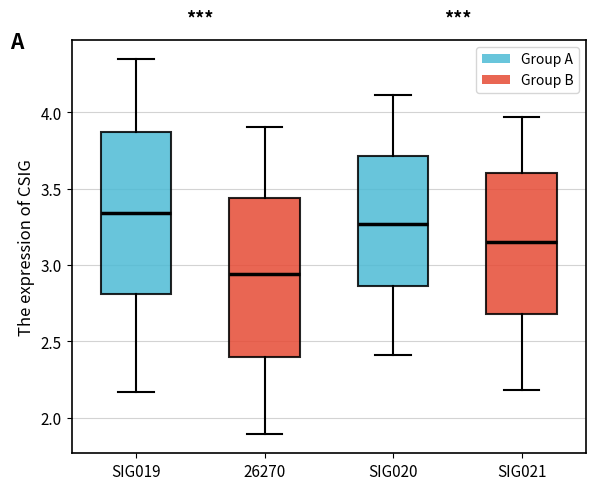

Reading left to right, transcribe this box plot: for each box, give where its median line is, the range the box spans, and where its two whiskers end, as read against the y-axis. The values are not printed on the chart, so give them approximately, as read against the axis.

SIG019: median 3.35, box 2.80 to 3.85, whiskers 2.15 to 4.35
26270: median 2.95, box 2.40 to 3.45, whiskers 1.90 to 3.90
SIG020: median 3.25, box 2.85 to 3.70, whiskers 2.40 to 4.10
SIG021: median 3.15, box 2.70 to 3.60, whiskers 2.20 to 3.95